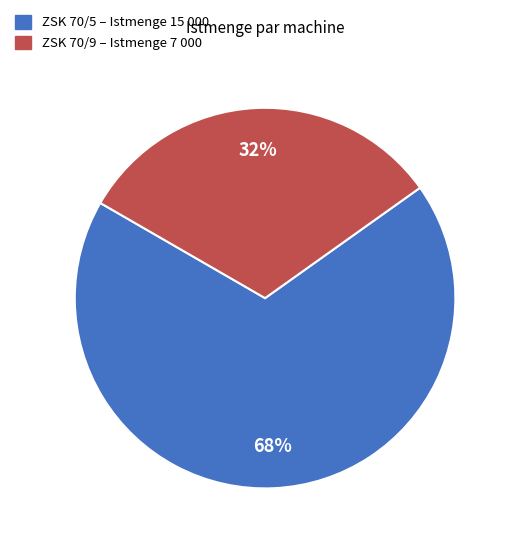

Does any single category account for the majority?

Yes